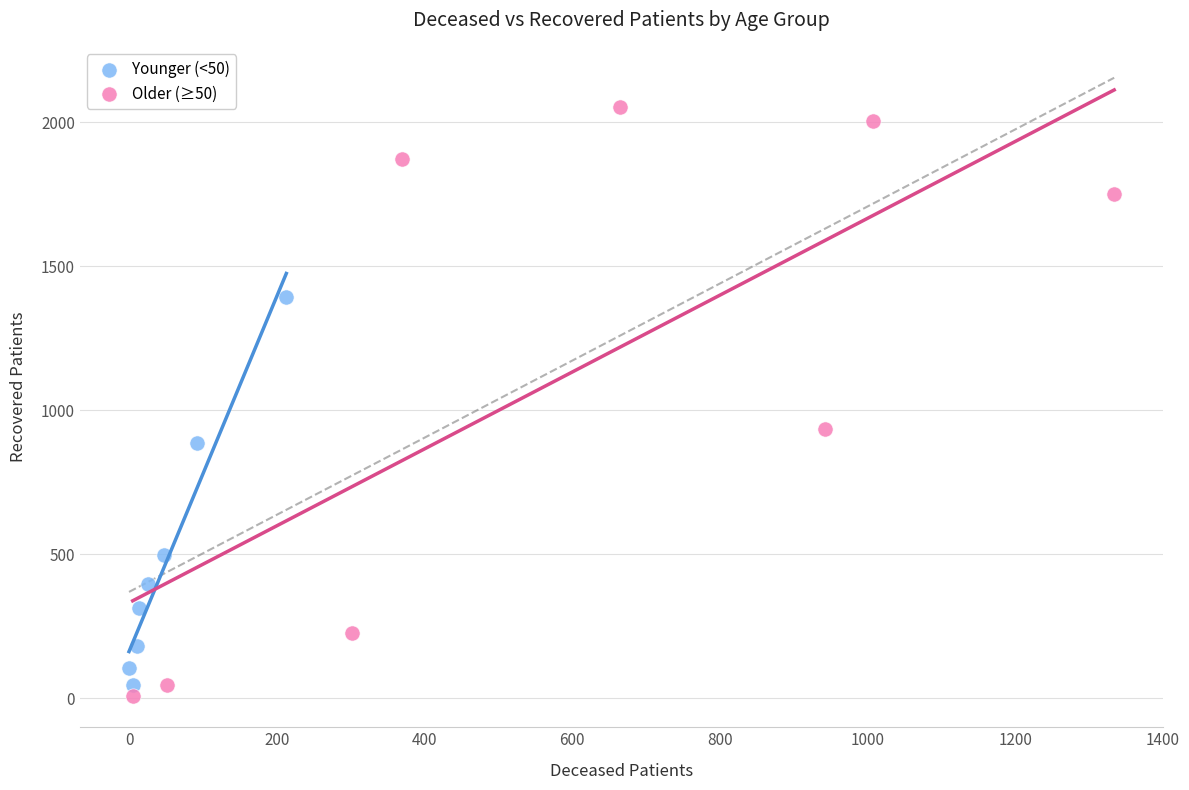

What are all the series names shown in the legend?

Younger (<50), Older (≥50)